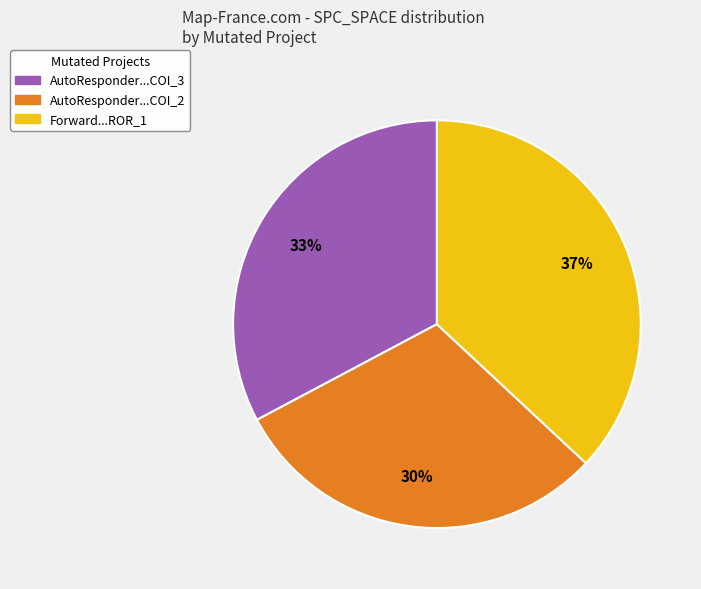

Do AutoResponder...COI_3 and AutoResponder...COI_2 together represent more than half of the pie?

Yes